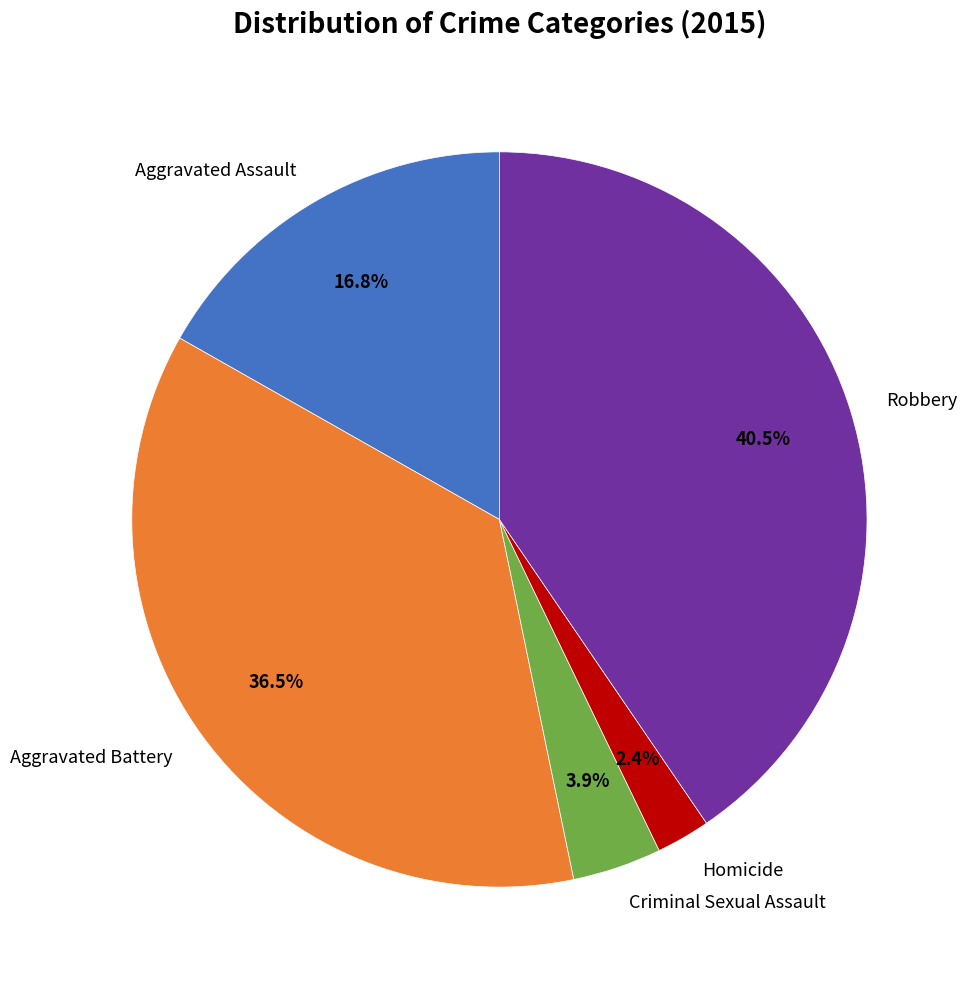

Which has a higher value, Aggravated Battery or Robbery?

Robbery